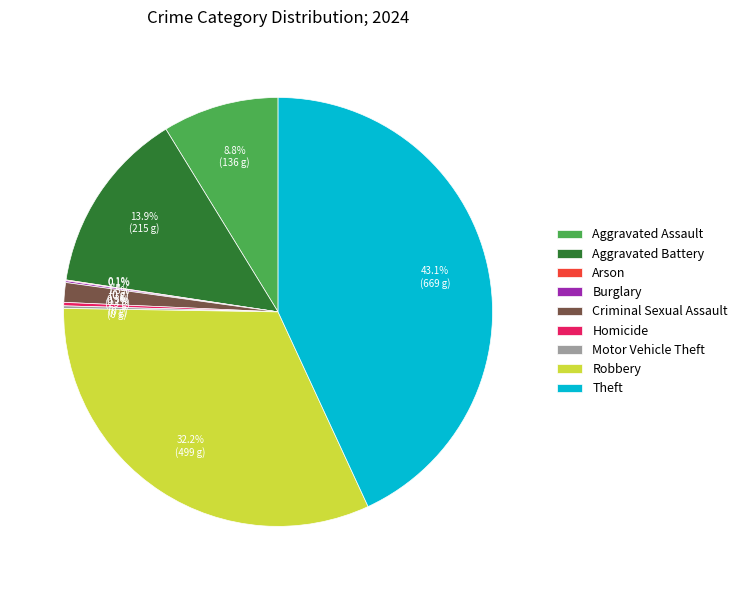

Which category has the biggest portion of the pie?

Theft